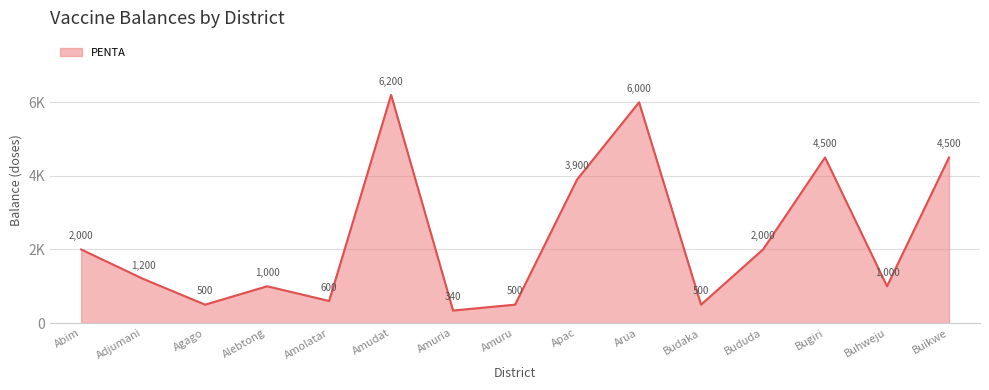

Does the chart have visible grid lines?

Yes